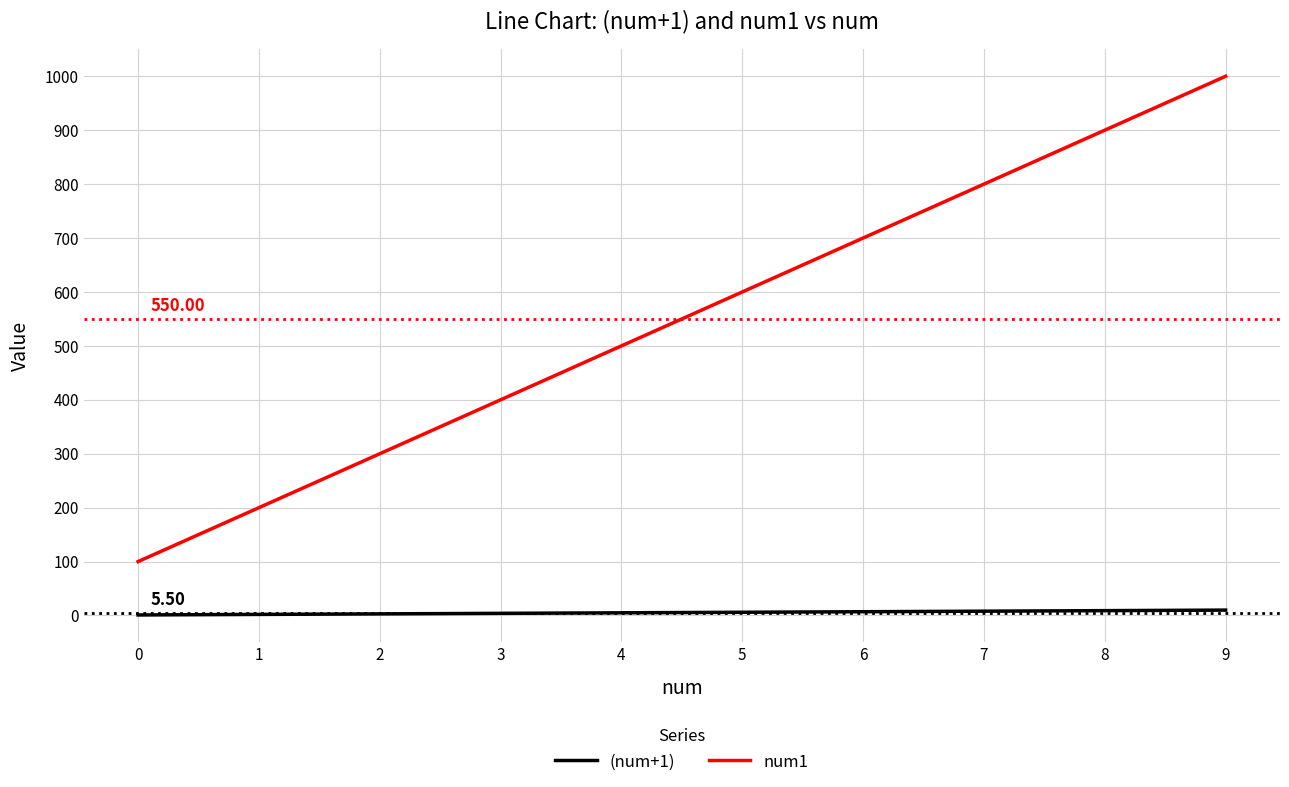

True or false: (num+1) and num1 intersect in this chart.

False